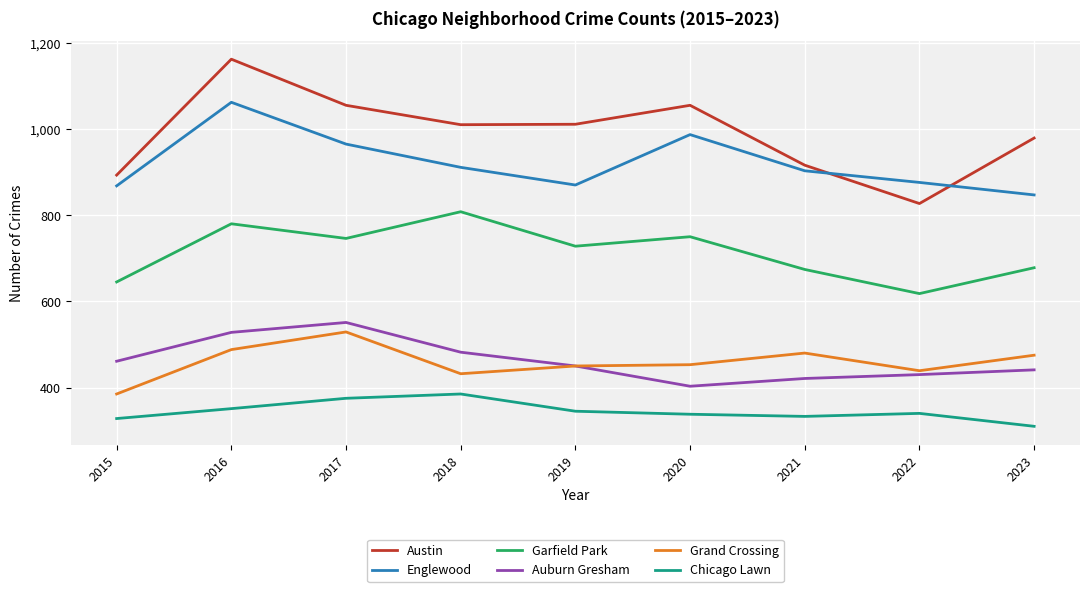

At which category is the sum across all series the highest?

2016